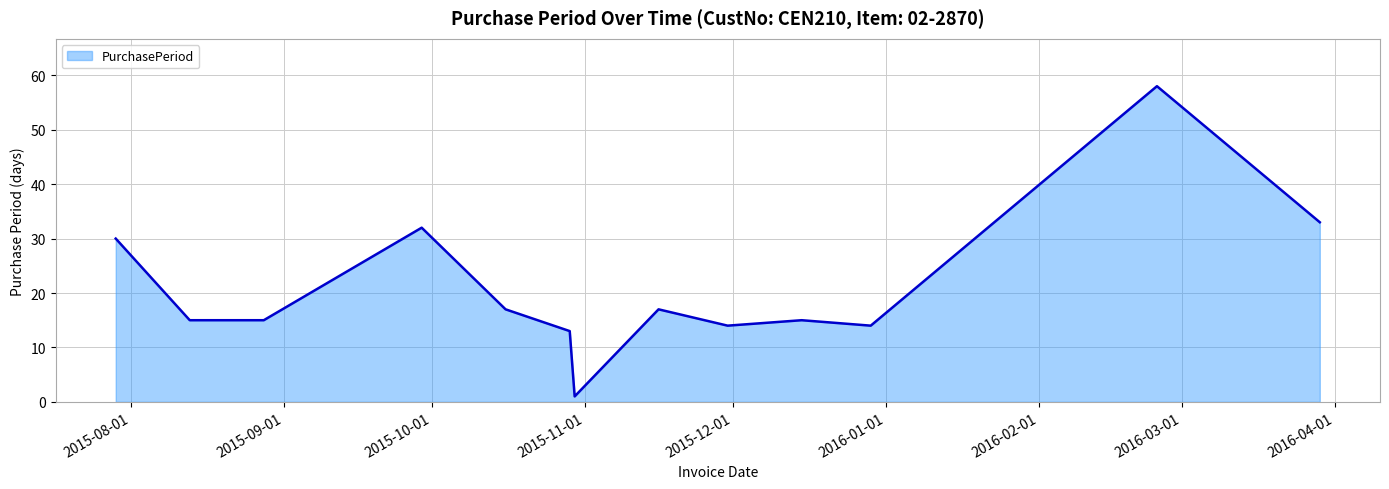

What is the difference between the maximum and minimum values?

57